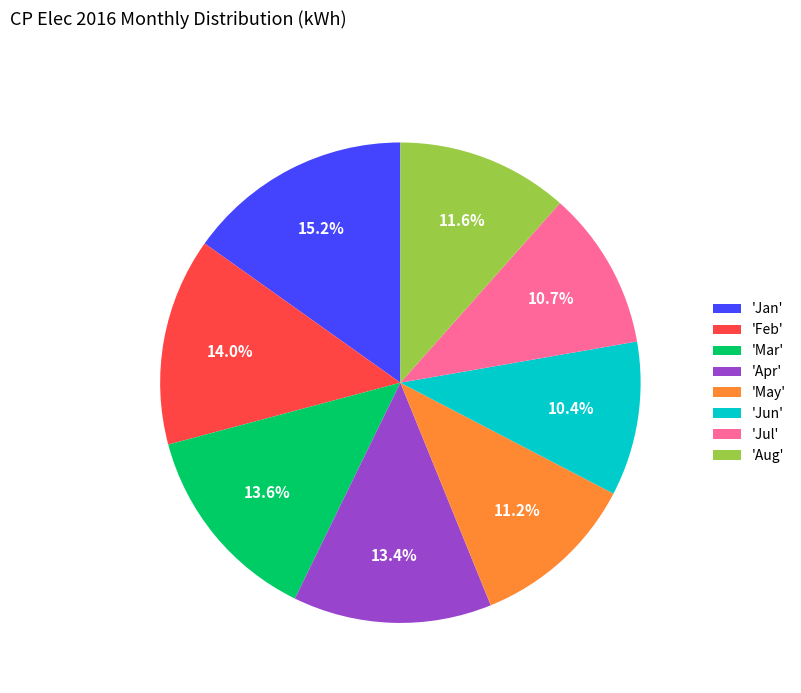

Which has a higher value, 'Jun' or 'Jan'?

'Jan'